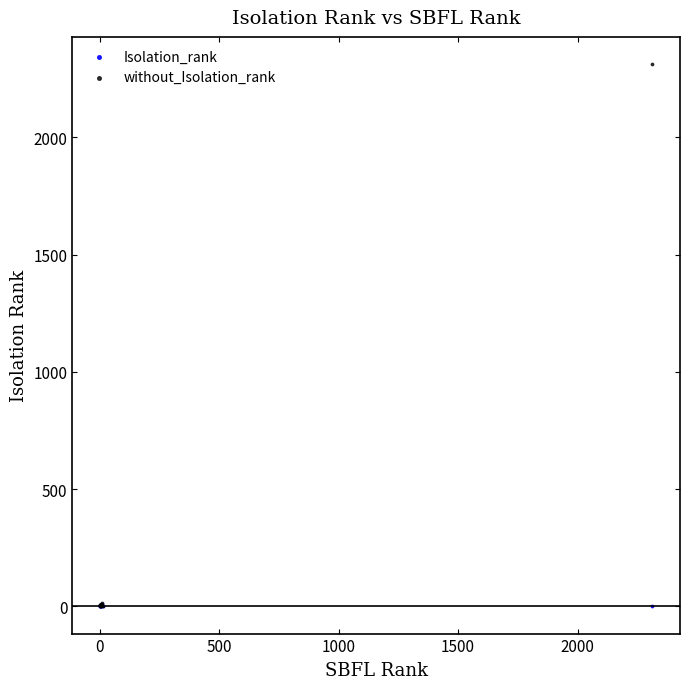

Which series reaches the maximum Y coordinate?

without_Isolation_rank